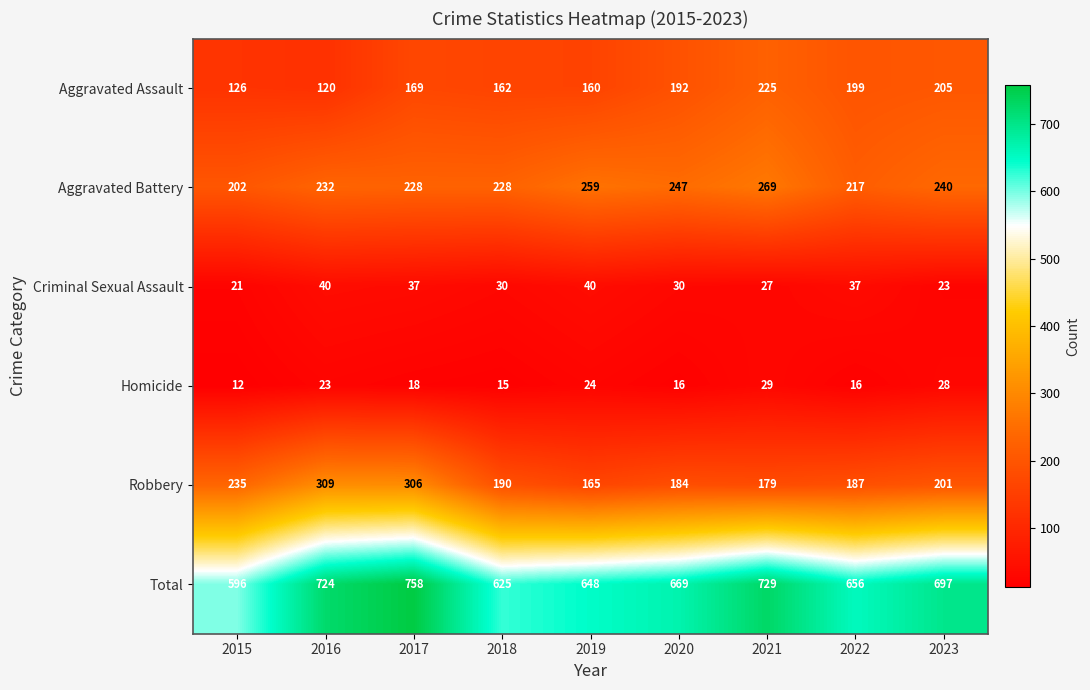

How many categories are shown in the chart?

9